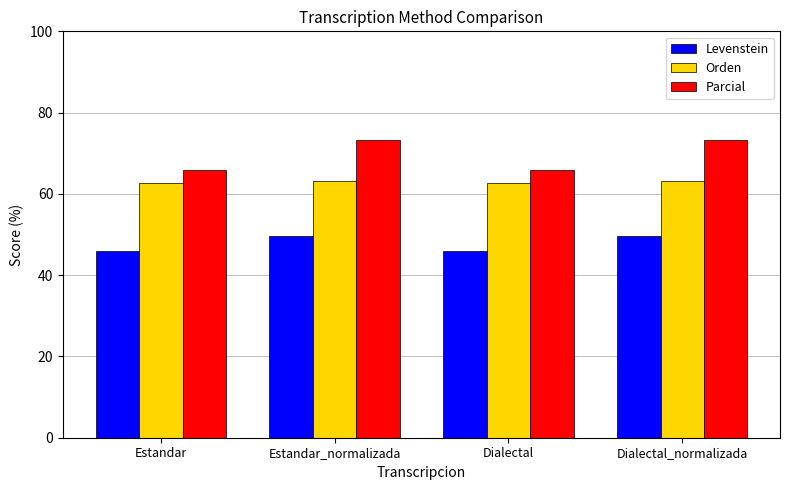

What is the maximum value for Orden?

63.1